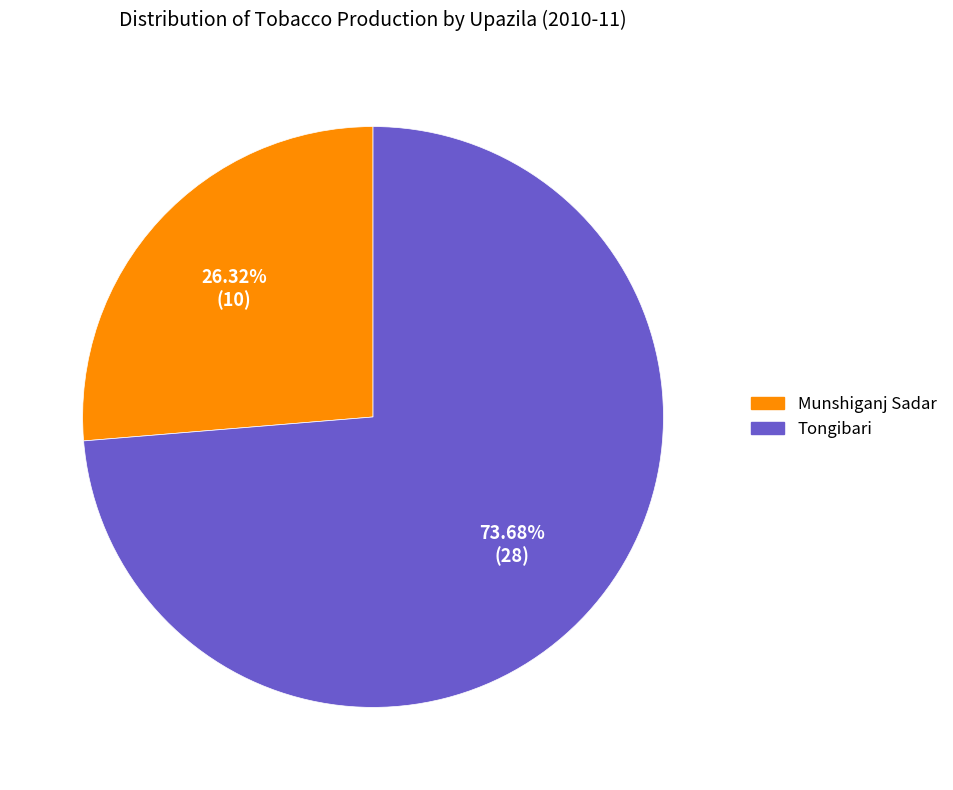

Rank the categories by value from lowest to highest.

Munshiganj Sadar, Tongibari